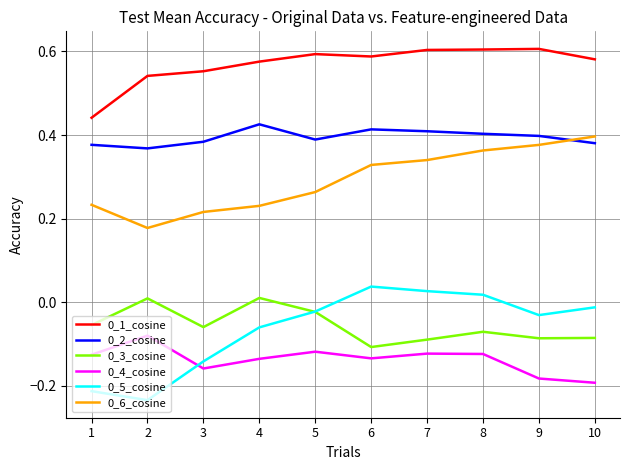

True or false: 0_2_cosine and 0_5_cosine cross at least once.

False